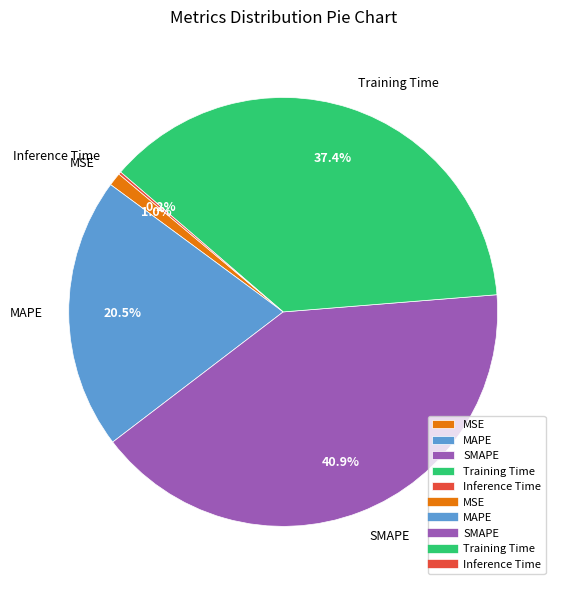

Which slice is the largest?

SMAPE